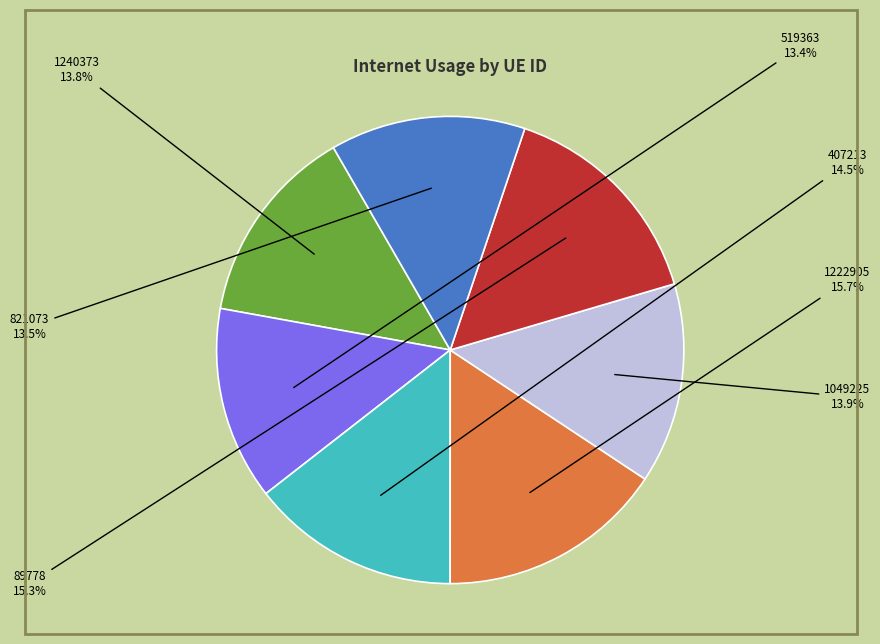

The 519363 slice represents 7% of the pie. True or false?

False